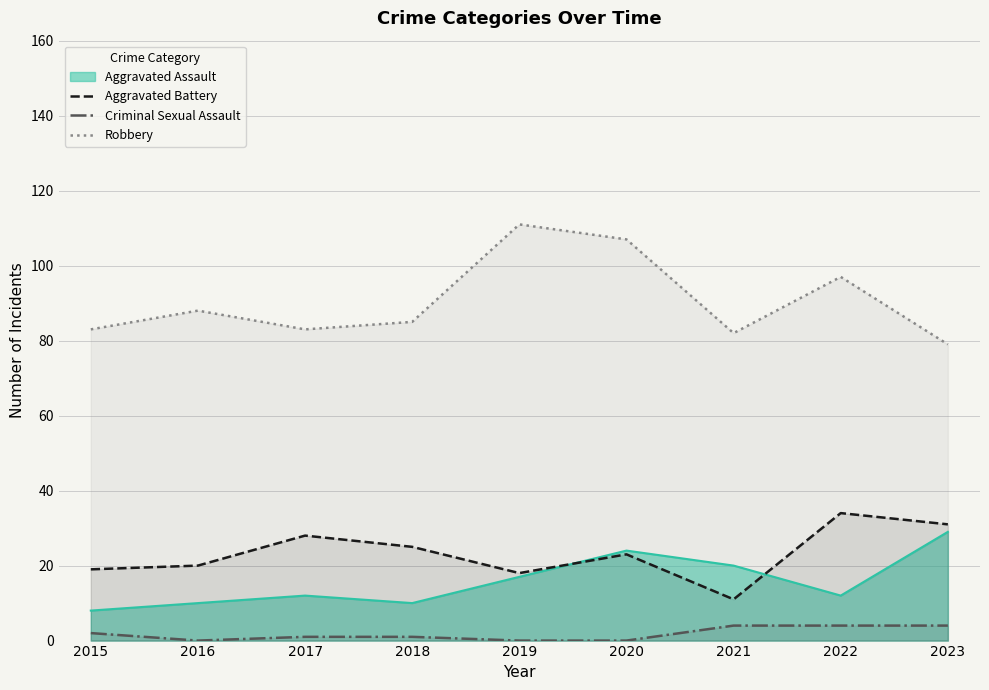

Count the number of categories in the chart.

9